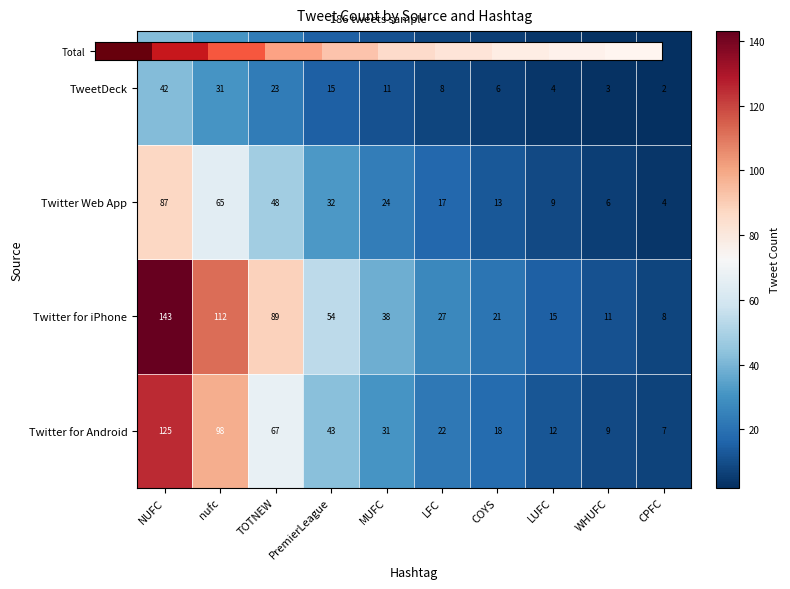

Is it true that TweetDeck equals 2 at CPFC?

True